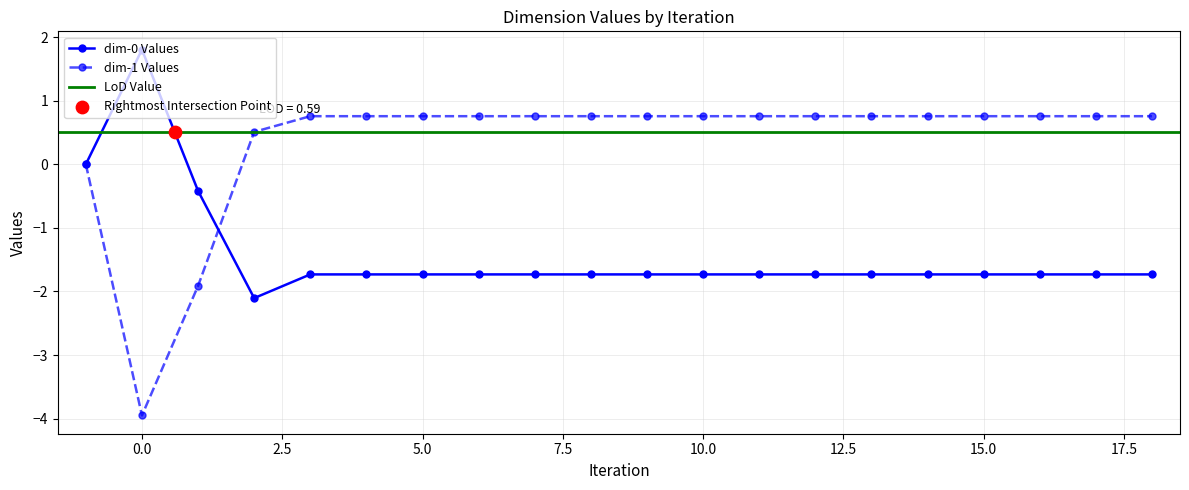

The value of dim-0 Values at 10.0 is -2.4. True or false?

False